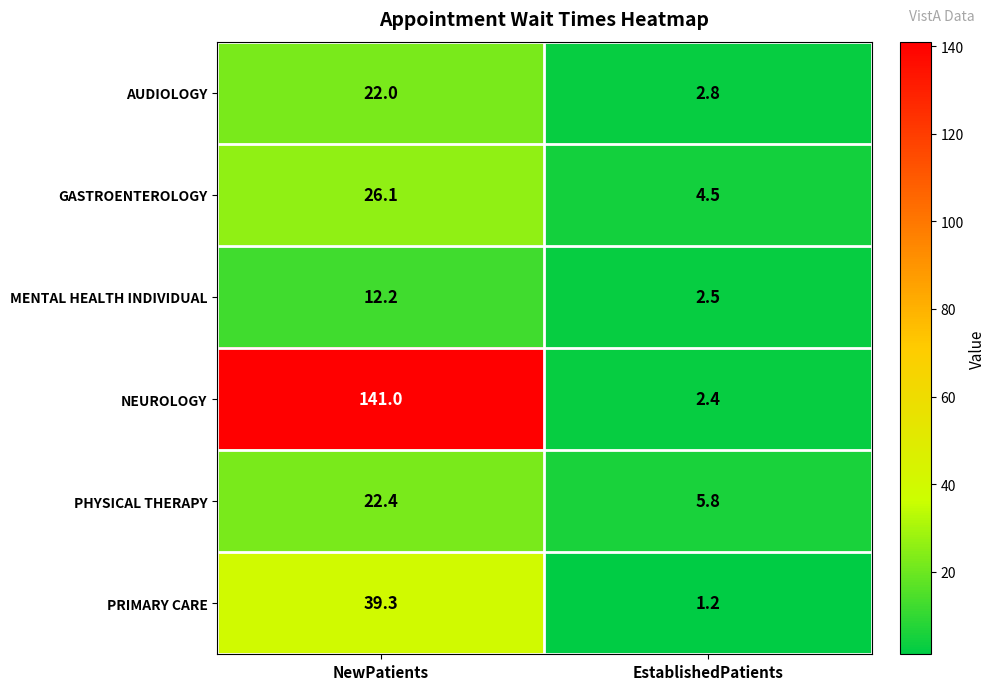

What is the sum of all PHYSICAL THERAPY values?

28.2